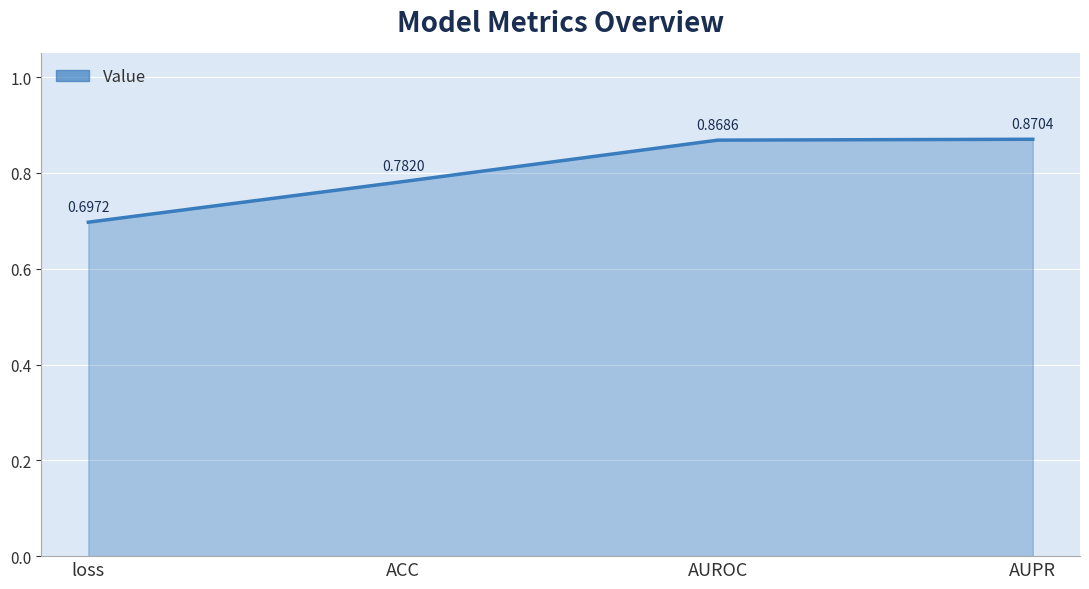

What is the difference between the values at loss and AUROC?

0.2